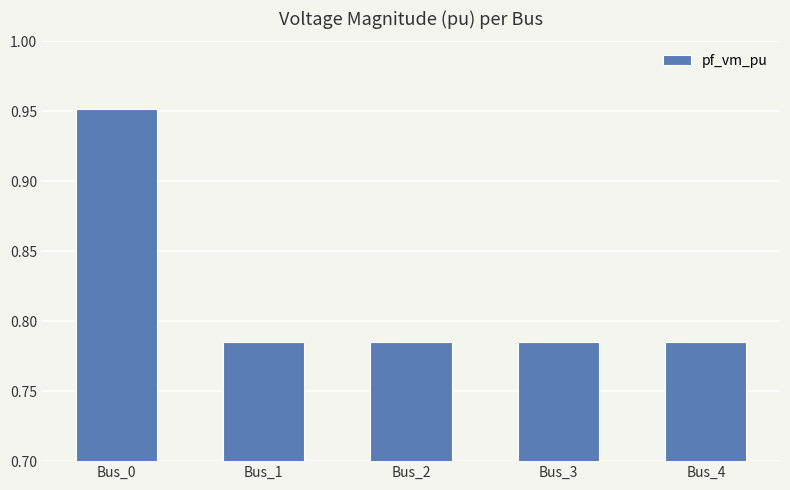

Which category has the highest value across all series?

Bus_0